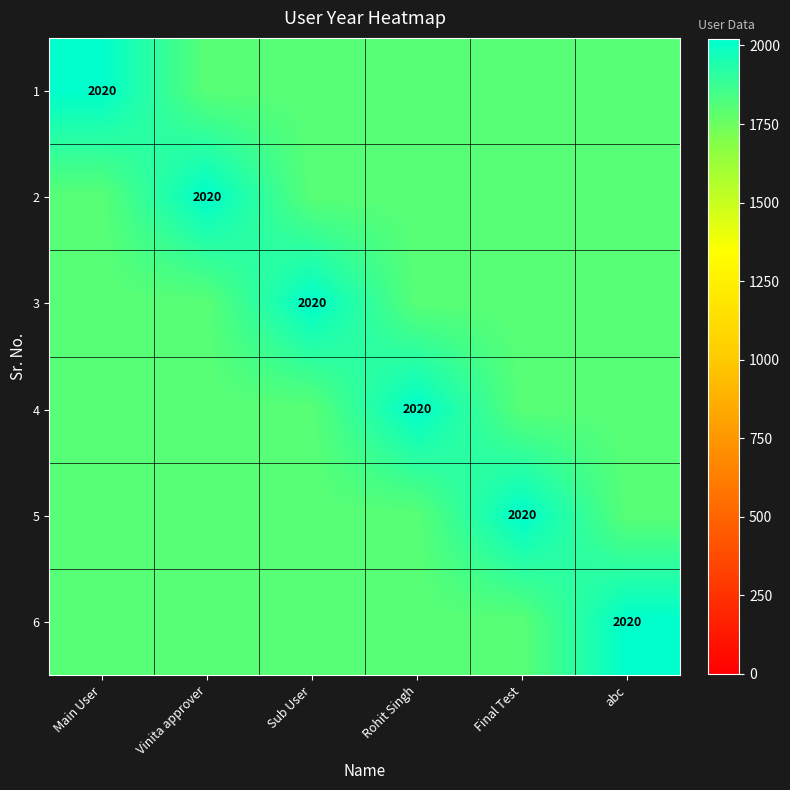

The value of 3 at Sub User is 2020. True or false?

True